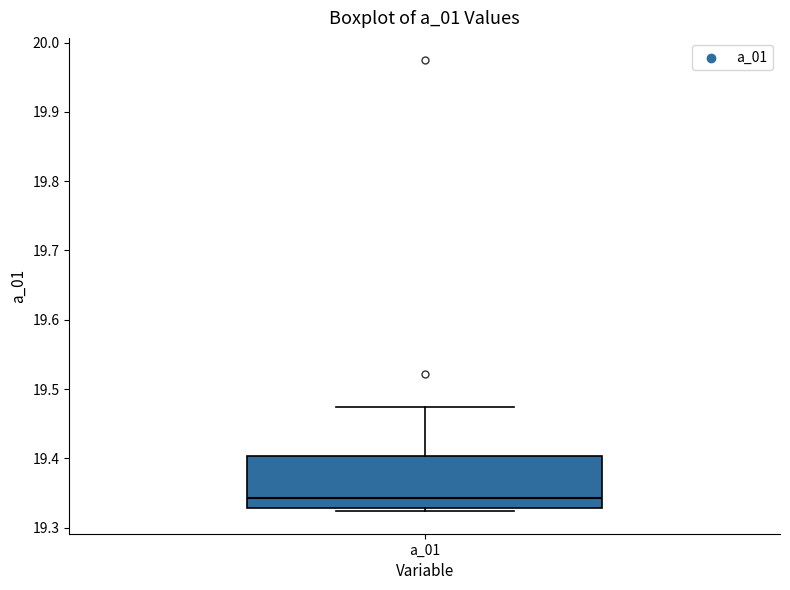

Transcribe this box plot: give where the median line is, the range the box spans, and where the two whiskers end, as read against the y-axis. The values are not printed on the chart, so give them approximately, as read against the axis.

median 19.34, box 19.33 to 19.40, whiskers 19.32 to 19.47